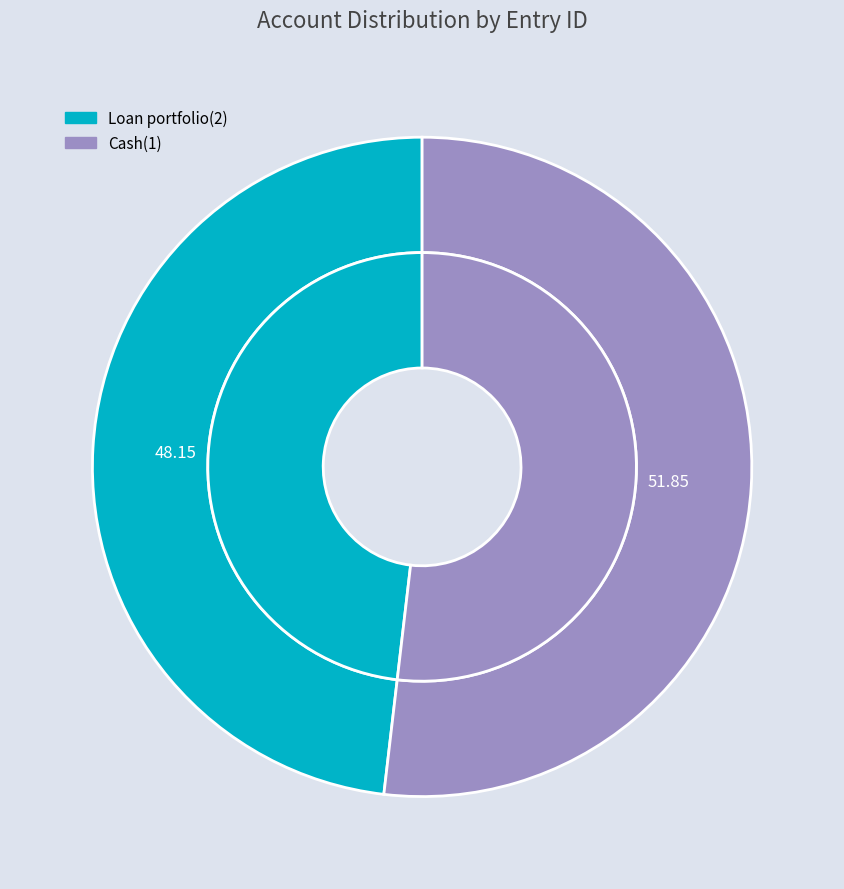

To the nearest percent, what is the difference between the largest and smallest slice percentages?

4%